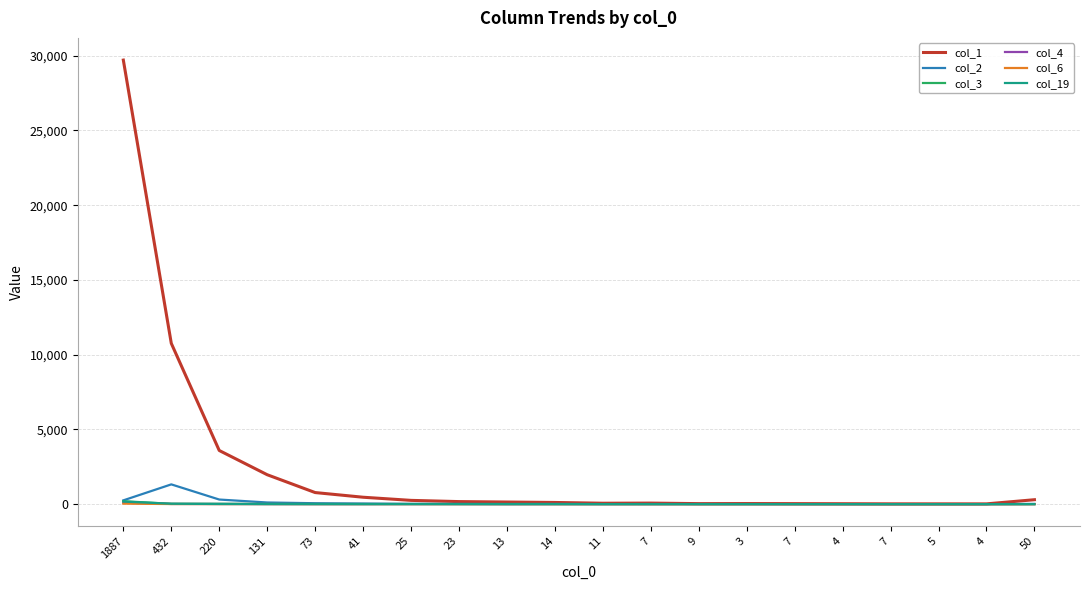

What is the total value across all series at 4?

29